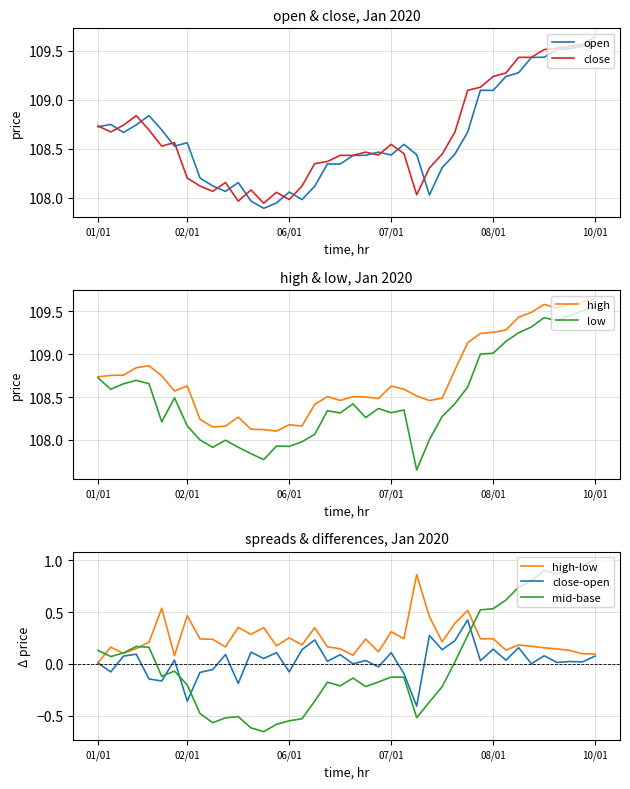

At which label does low reach its peak?

10/01